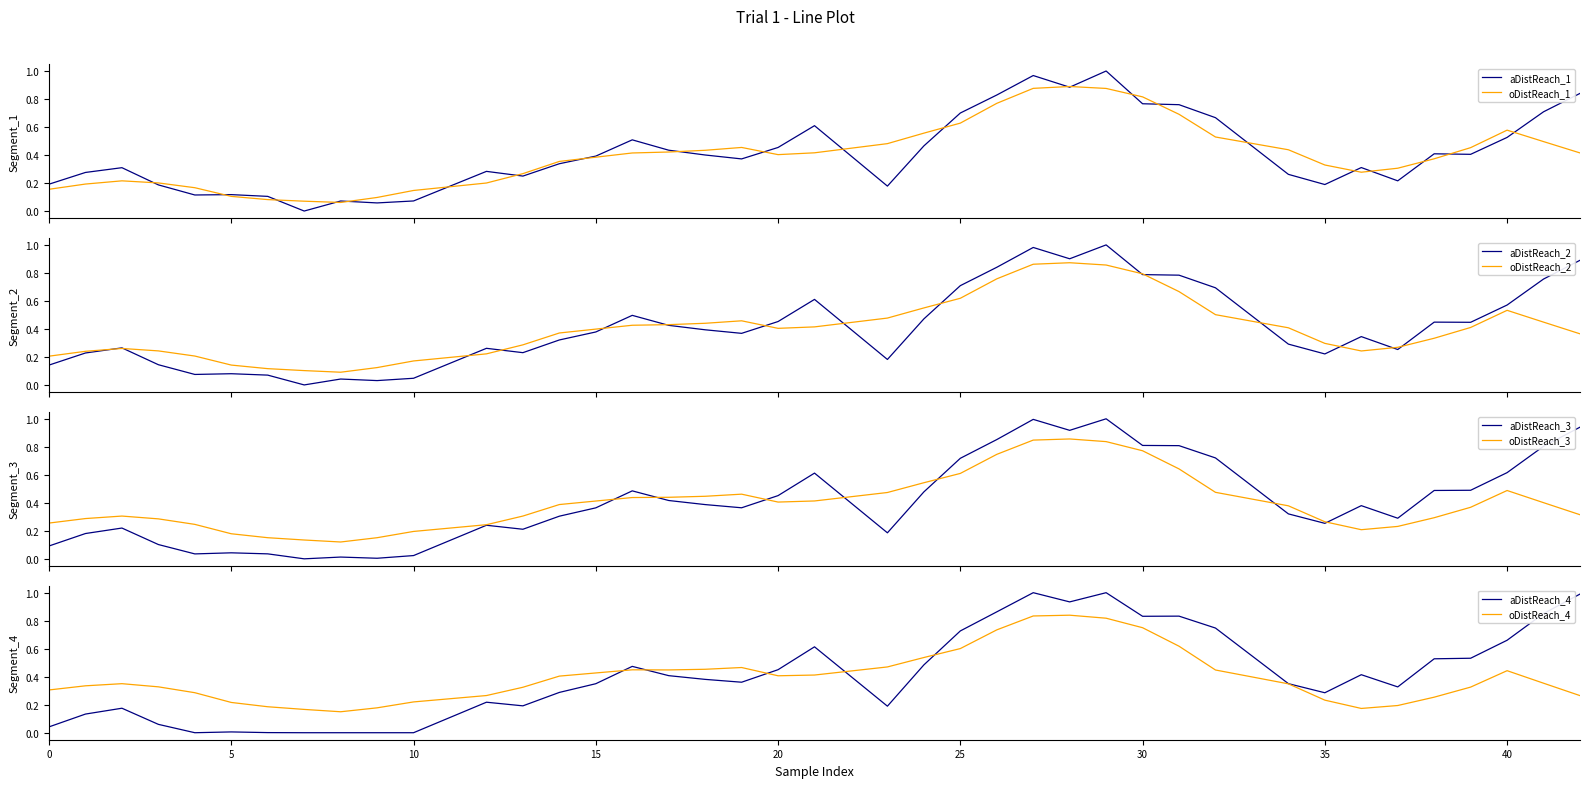

What is the sum of the values at 7 and 13?

0.2